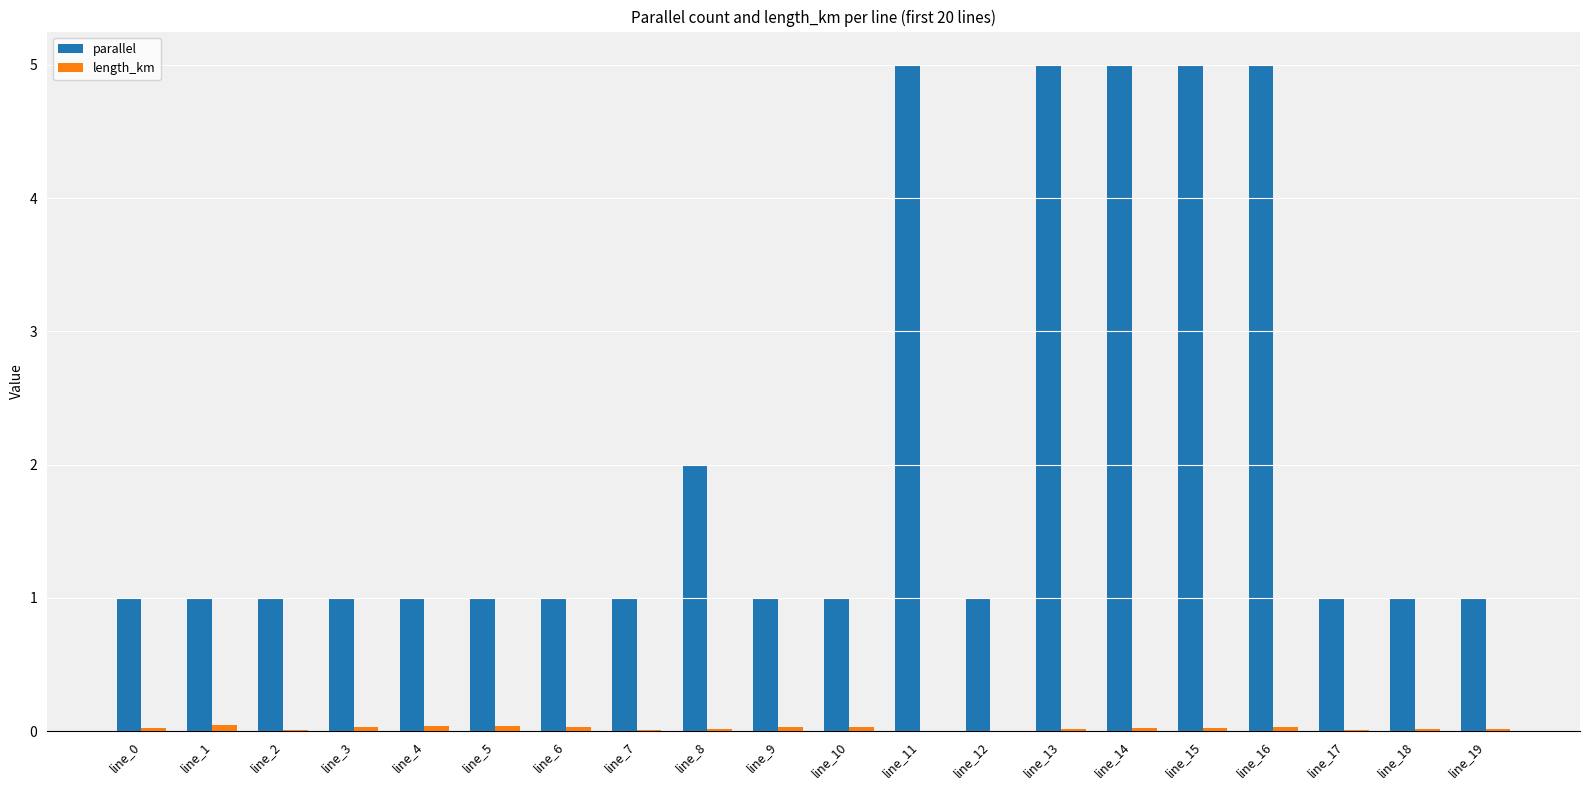

The parallel series shows 1.0 at line_0. True or false?

True